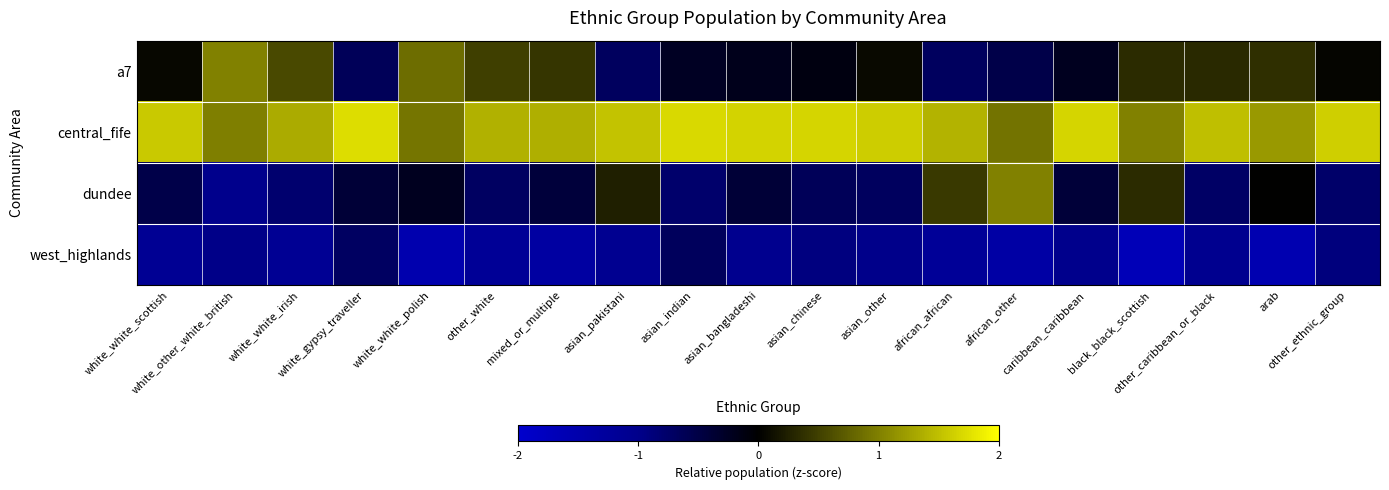

What is the maximum value shown in the chart?

1.7